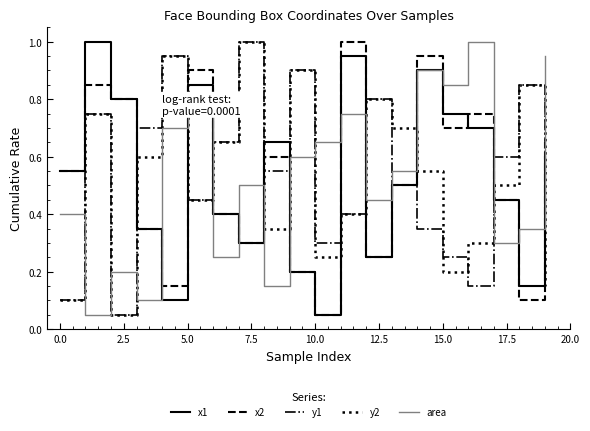

How many times do area and x2 cross each other?

11